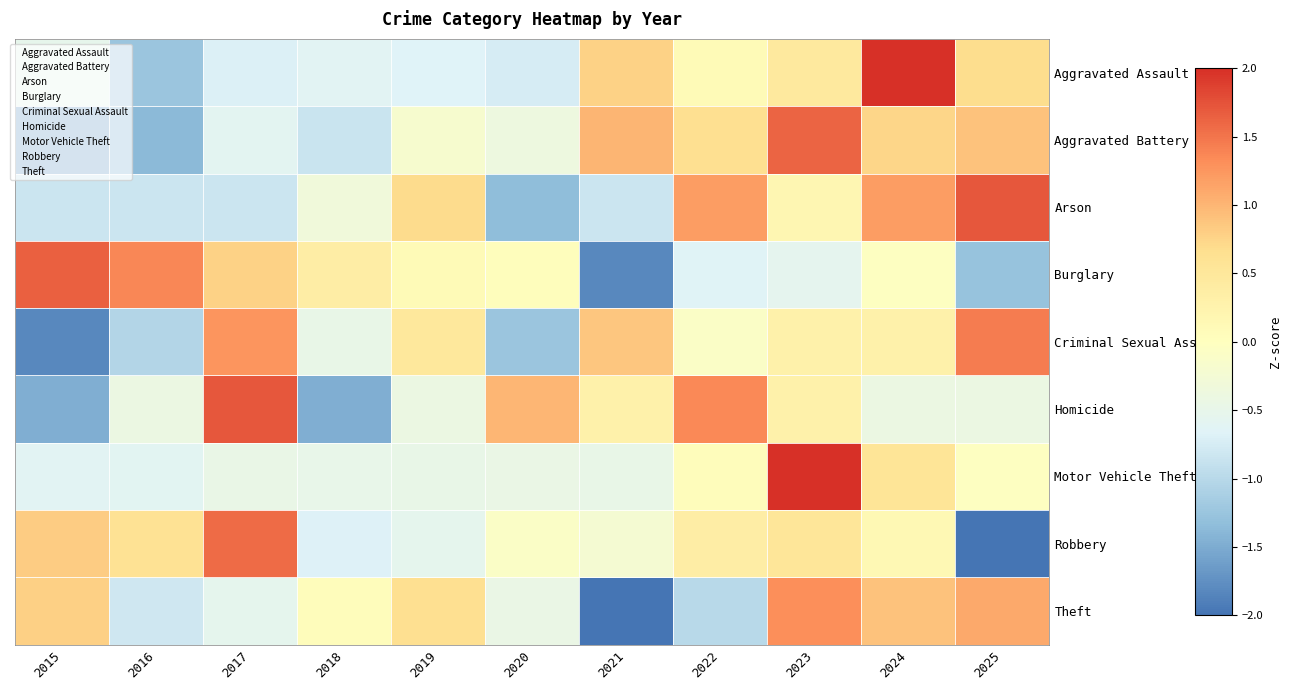

Reading left to right, list all the values displayed in this chart.

Aggravated Assault: 2015=-0.5	2016=-1.2	2017=-0.7	2018=-0.6	2019=-0.7	2020=-0.7	2021=0.8	2022=0.1	2023=0.5	2024=2.5	2025=0.7
Aggravated Battery: 2015=-1.6	2016=-1.4	2017=-0.6	2018=-0.8	2019=-0.2	2020=-0.4	2021=1.0	2022=0.6	2023=1.6	2024=0.7	2025=0.9
Arson: 2015=-0.8	2016=-0.8	2017=-0.8	2018=-0.3	2019=0.7	2020=-1.3	2021=-0.8	2022=1.2	2023=0.2	2024=1.2	2025=1.7
Burglary: 2015=1.7	2016=1.4	2017=0.8	2018=0.4	2019=0.1	2020=0.0	2021=-1.8	2022=-0.6	2023=-0.6	2024=-0.0	2025=-1.3
Criminal Sexual Assault: 2015=-1.8	2016=-1.0	2017=1.3	2018=-0.5	2019=0.5	2020=-1.2	2021=0.9	2022=-0.1	2023=0.3	2024=0.3	2025=1.4
Homicide: 2015=-1.5	2016=-0.4	2017=1.7	2018=-1.5	2019=-0.4	2020=1.0	2021=0.3	2022=1.4	2023=0.3	2024=-0.4	2025=-0.4
Motor Vehicle Theft: 2015=-0.6	2016=-0.6	2017=-0.5	2018=-0.5	2019=-0.5	2020=-0.4	2021=-0.5	2022=0.1	2023=3.0	2024=0.6	2025=-0.0
Robbery: 2015=0.8	2016=0.6	2017=1.6	2018=-0.7	2019=-0.5	2020=-0.1	2021=-0.2	2022=0.4	2023=0.5	2024=0.1	2025=-2.5
Theft: 2015=0.8	2016=-0.8	2017=-0.5	2018=0.1	2019=0.6	2020=-0.4	2021=-2.0	2022=-1.0	2023=1.3	2024=0.9	2025=1.1